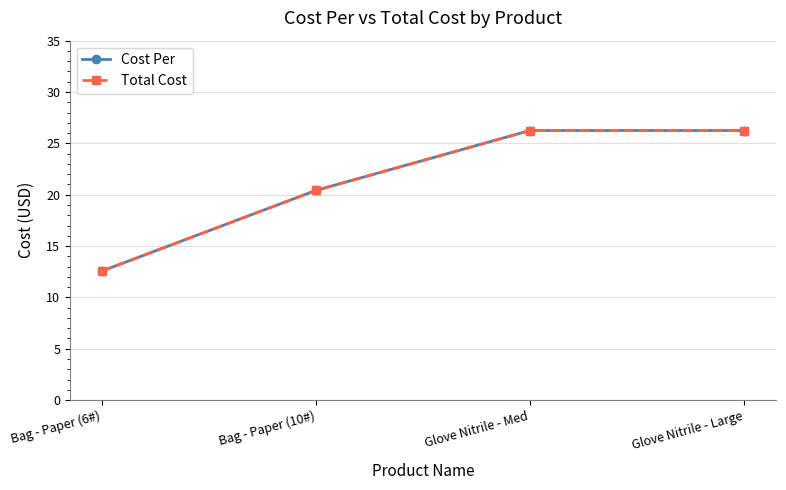

The Total Cost series shows 26.2 at Glove Nitrile - Large. True or false?

True